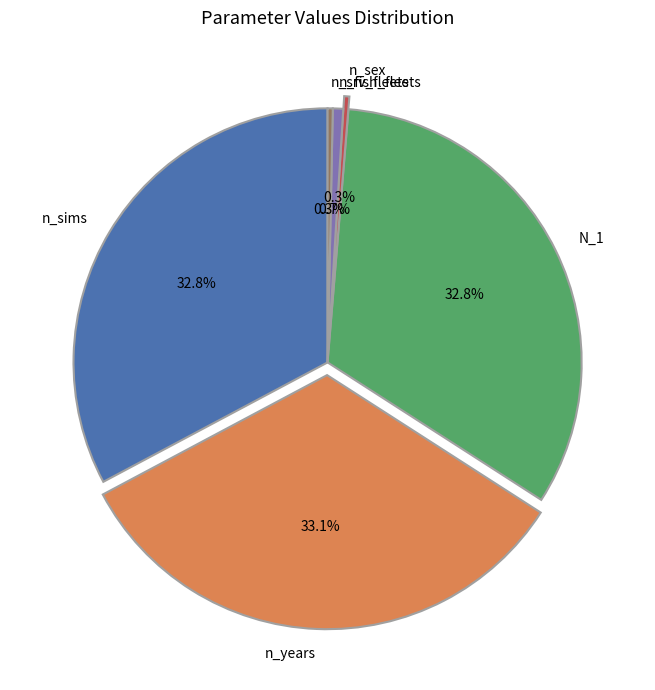

Is there any slice that represents more than half of the pie?

No